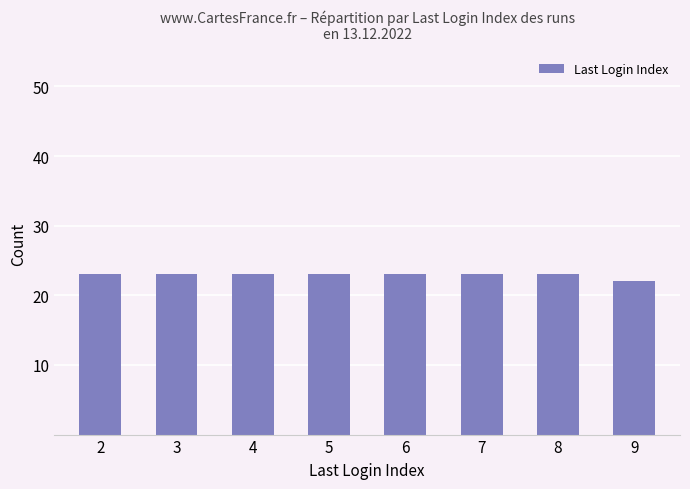

Is it true that the value at 5 is 12?

False